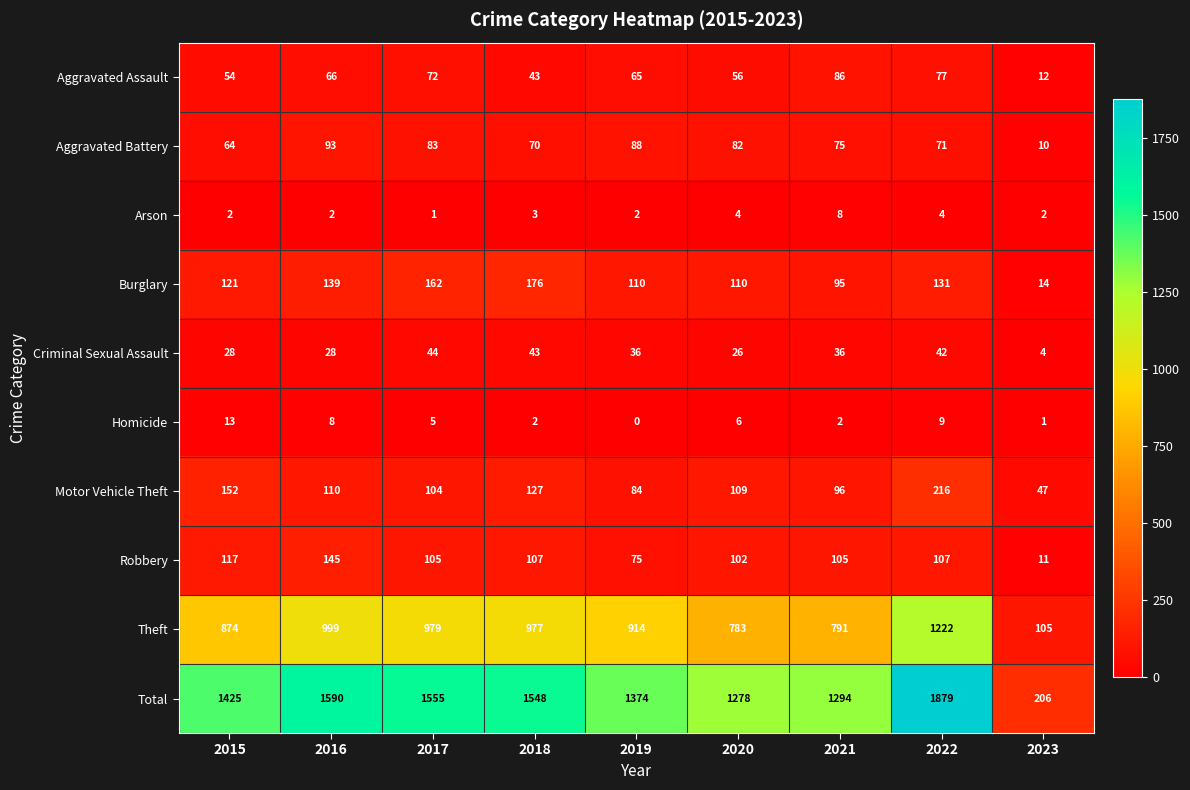

What is the difference between the highest and lowest values at 2023?

205